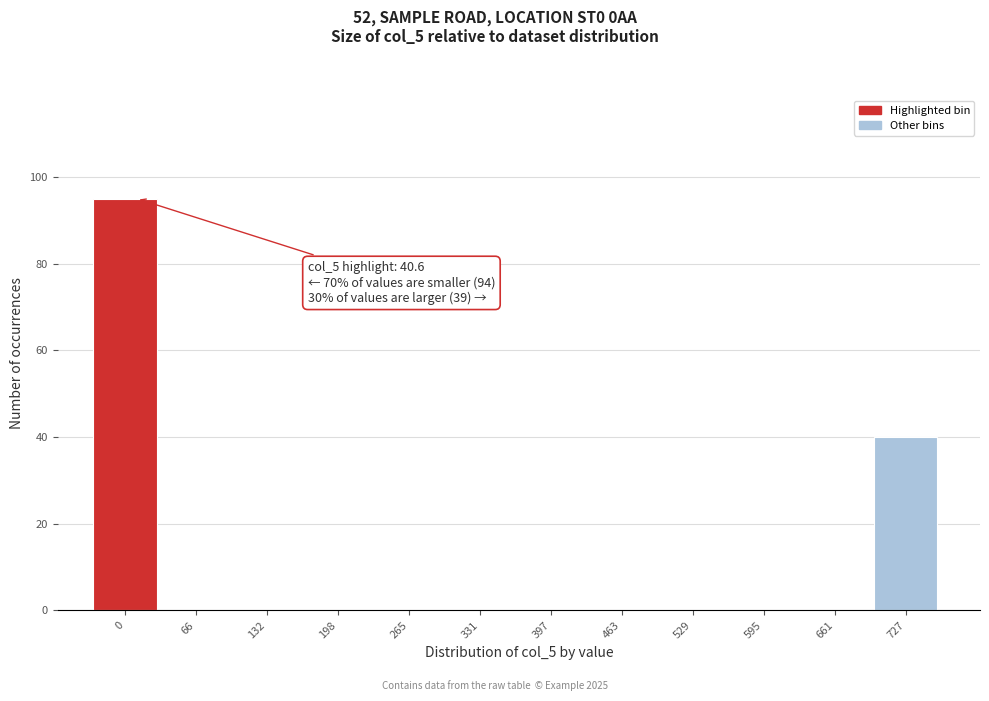

Reading left to right, transcribe all the data shown in this chart.

0=95	66=0	132=0	198=0	265=0	331=0	397=0	463=0	529=0	595=0	661=0	727=40